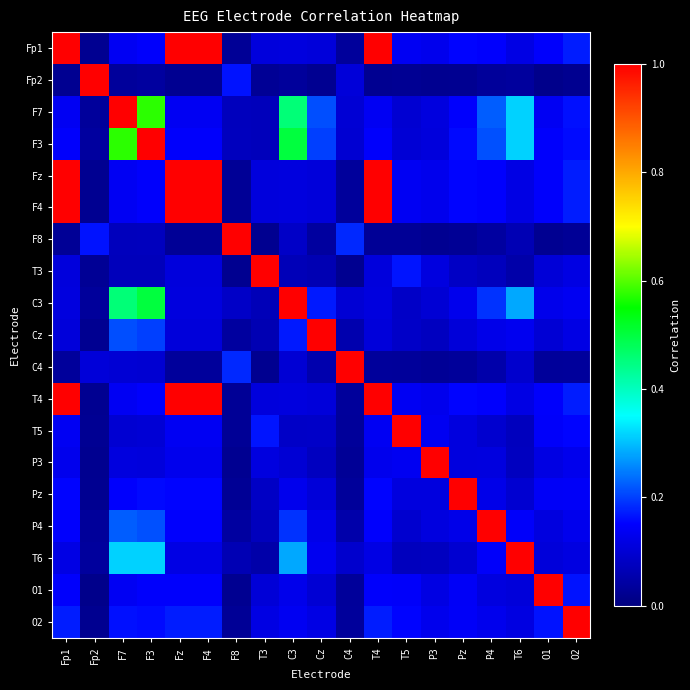

Which series changed the most between C3 and O1?

C3